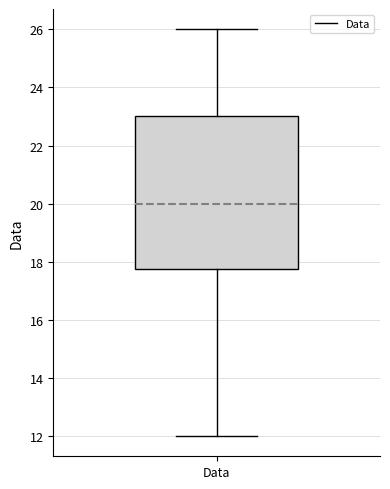

Transcribe this box plot: give where the median line is, the range the box spans, and where the two whiskers end, as read against the y-axis. The values are not printed on the chart, so give them approximately, as read against the axis.

median 20.0, box 17.8 to 23.0, whiskers 12.0 to 26.0